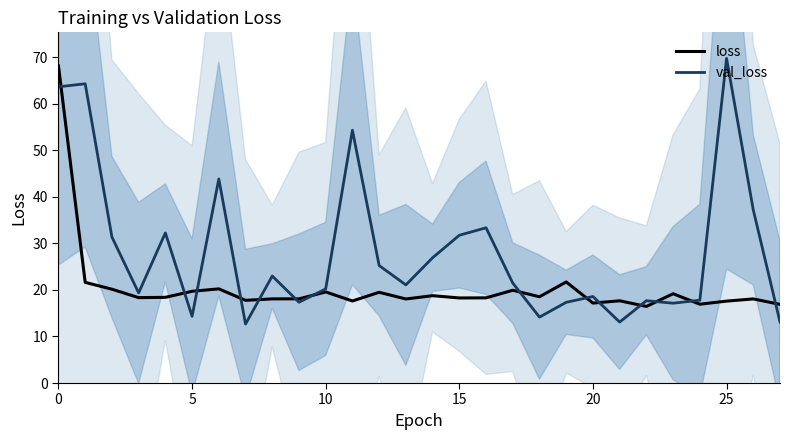

True or false: loss and val_loss intersect in this chart.

True